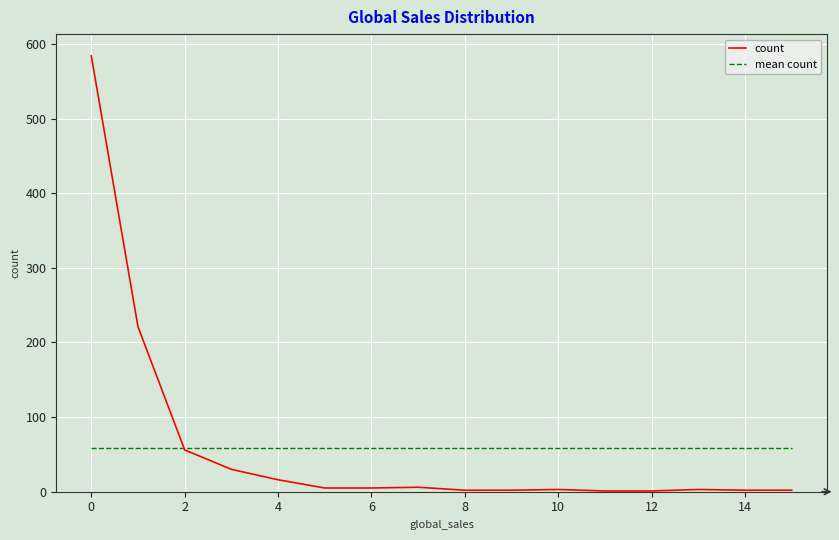

Which series has the widest spread of values?

count